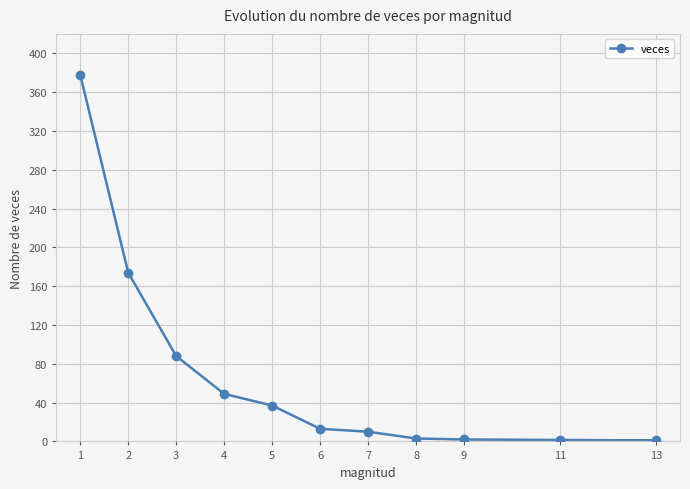

What is the average value?

69